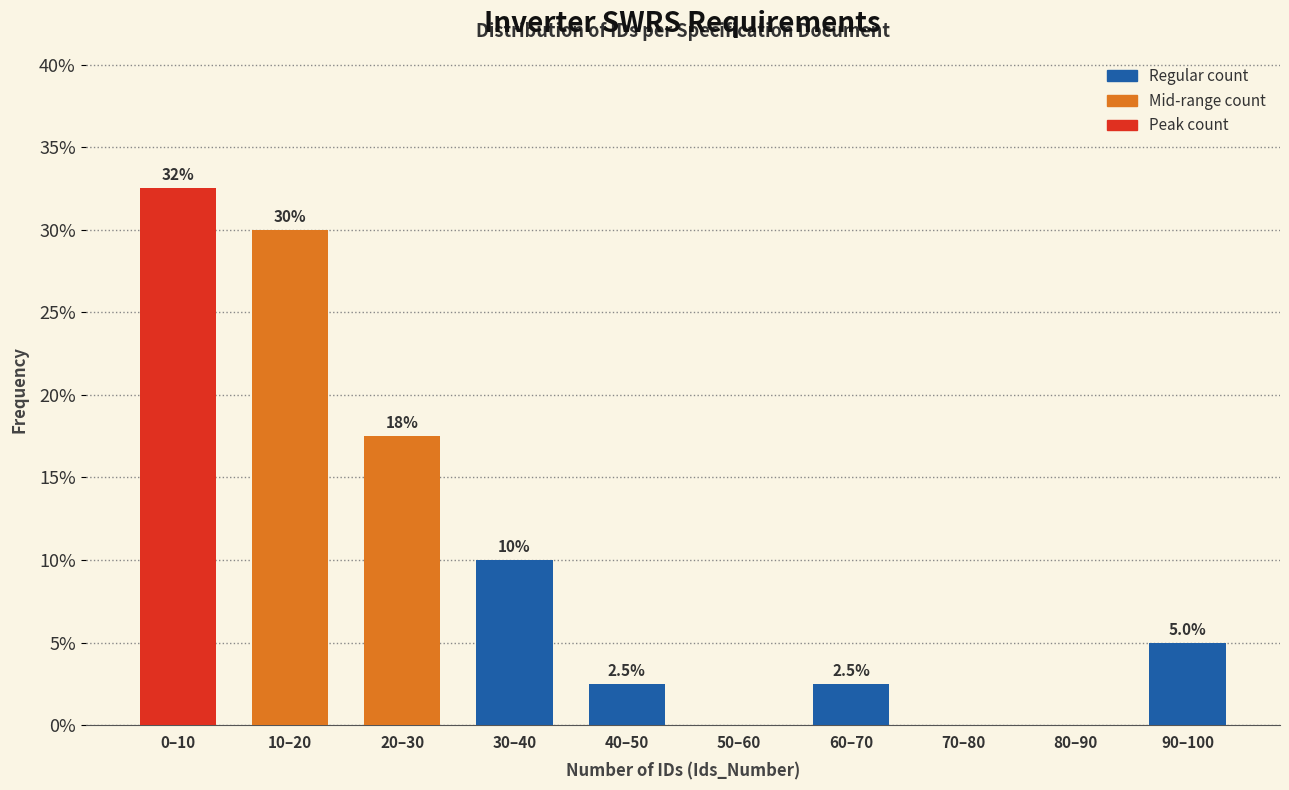

What is the greatest value displayed?

32.5